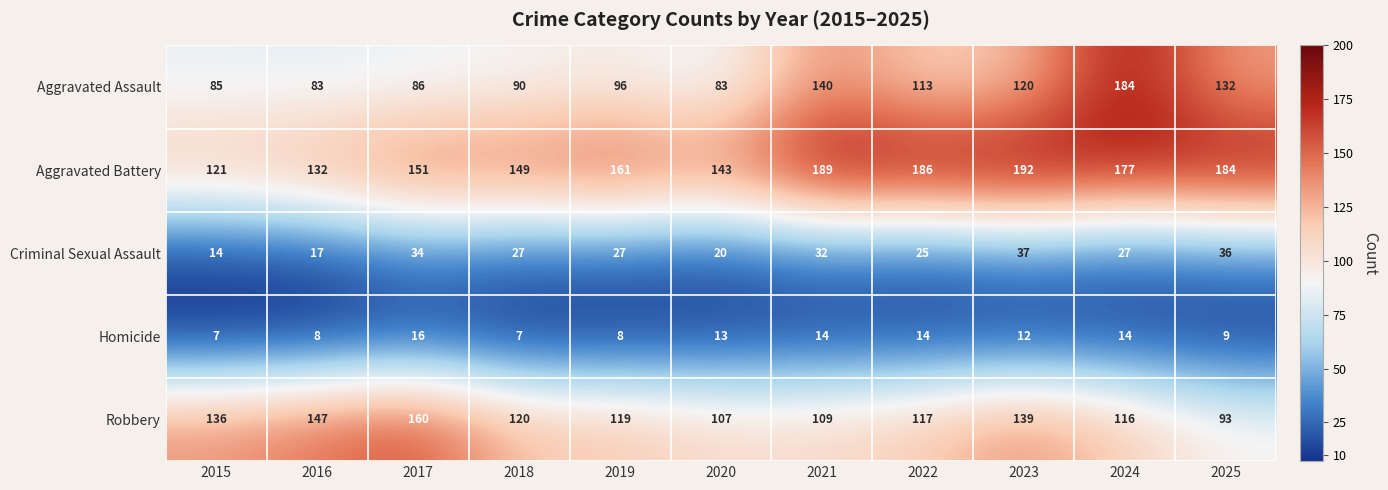

At which label does Robbery reach its minimum?

2025